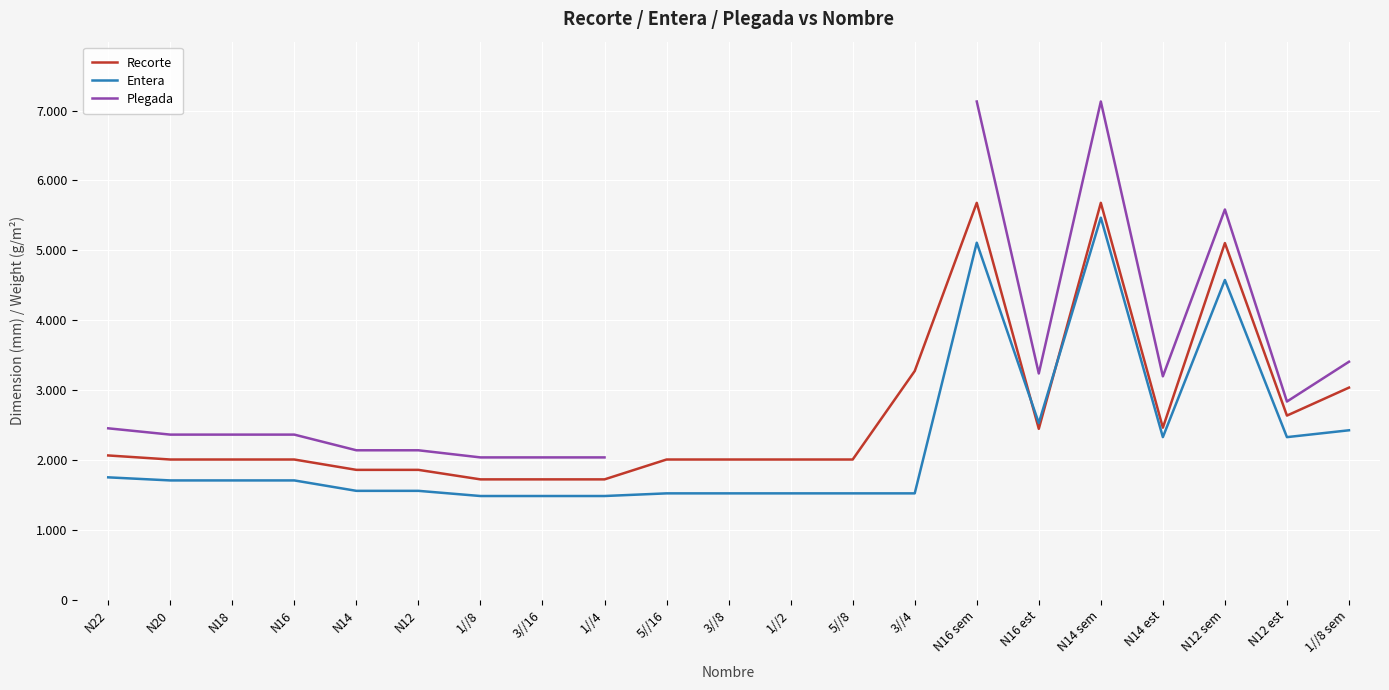

How many values in Plegada are above zero?

16